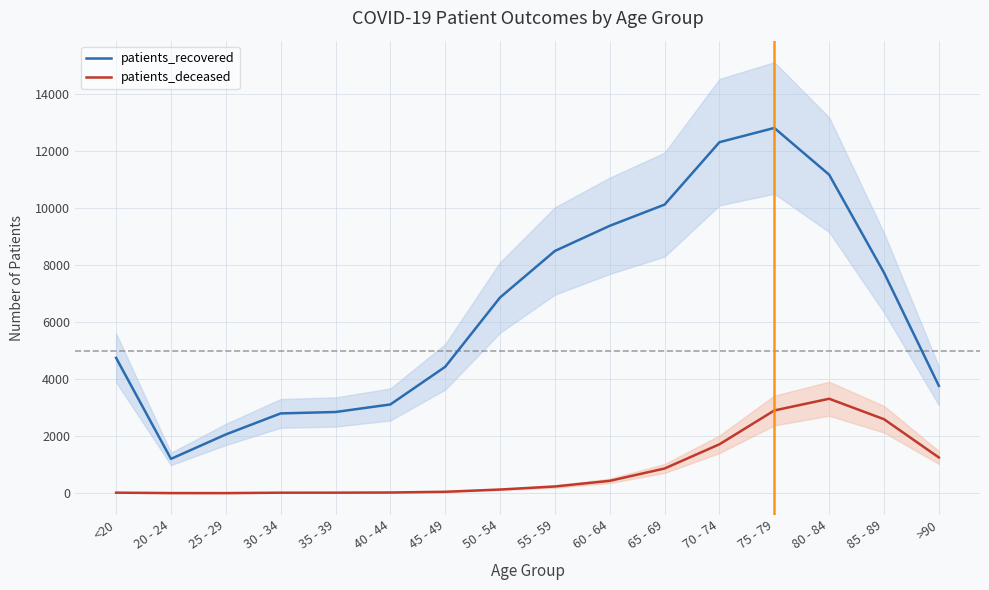

True or false: patients_deceased and patients_recovered cross at least once.

False